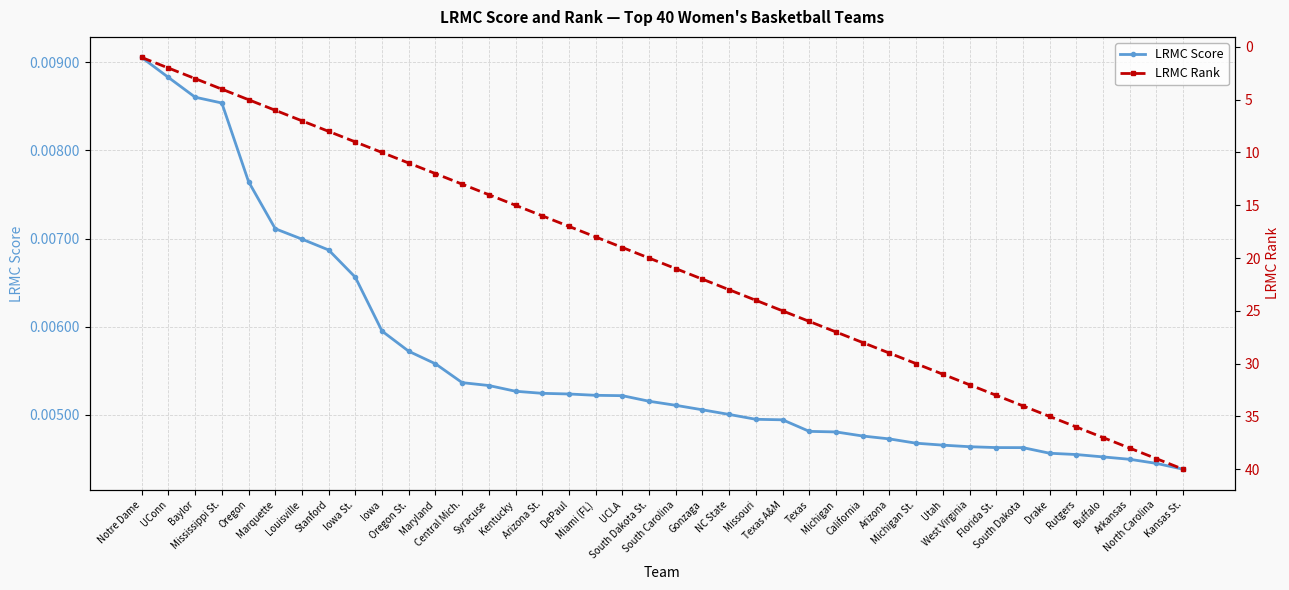

True or false: LRMC Rank has more than 1 interior local peaks.

False